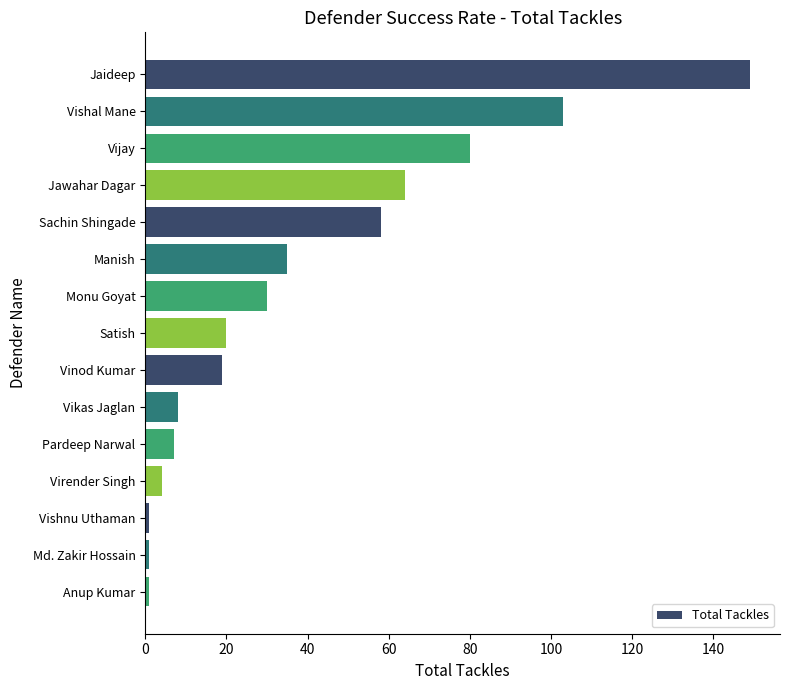

What is the difference between the second highest and second lowest values?

102